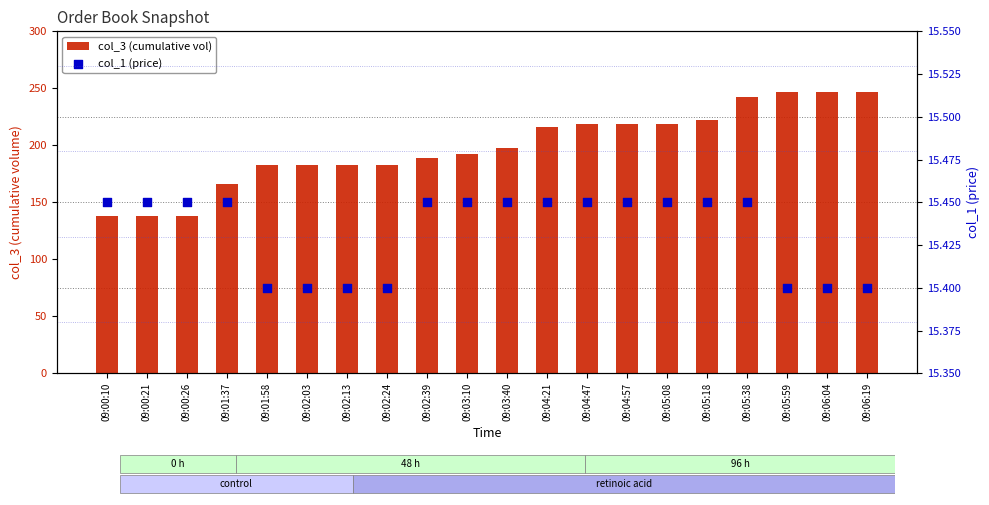

Which series has the largest Y range (max minus min)?

col_3 (cumulative vol)